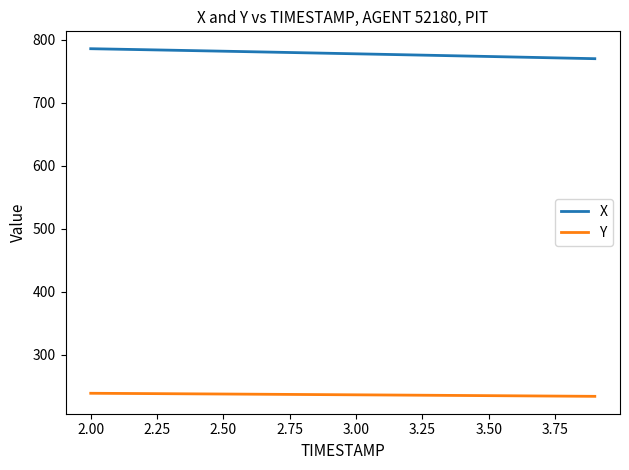

What is the smallest value displayed?

234.0